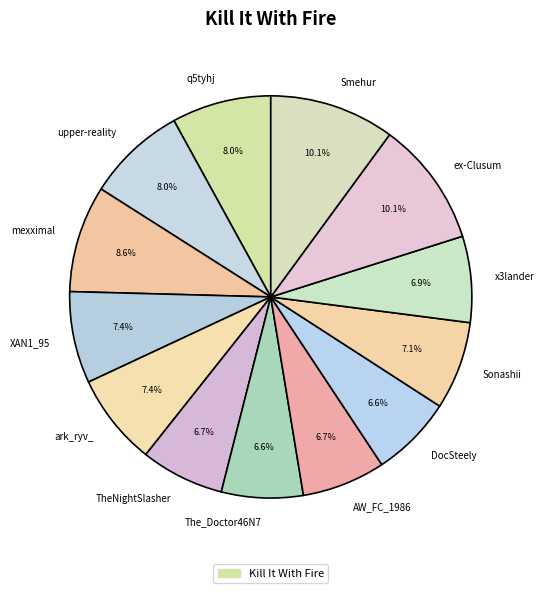

Between Sonashii and q5tyhj, which is larger?

q5tyhj